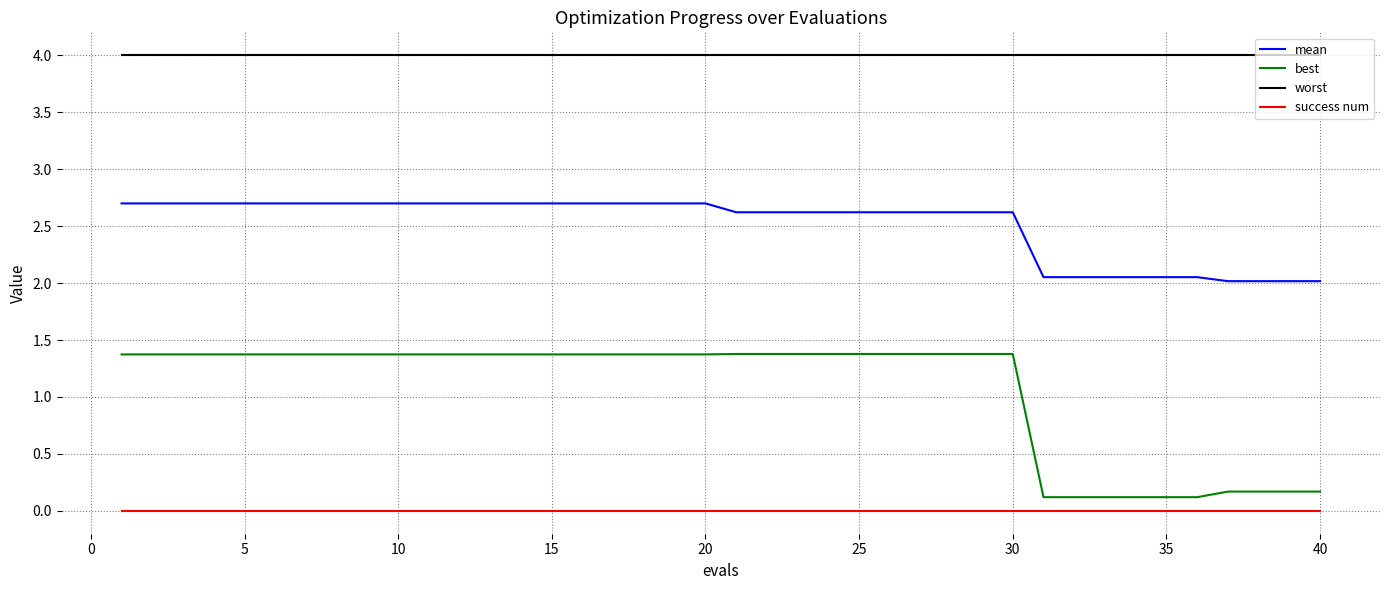

What is the maximum value shown in the chart?

4.0